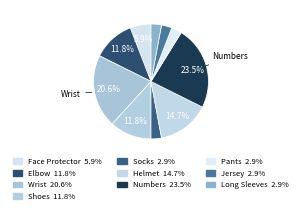

Count the number of slices in the pie.

10